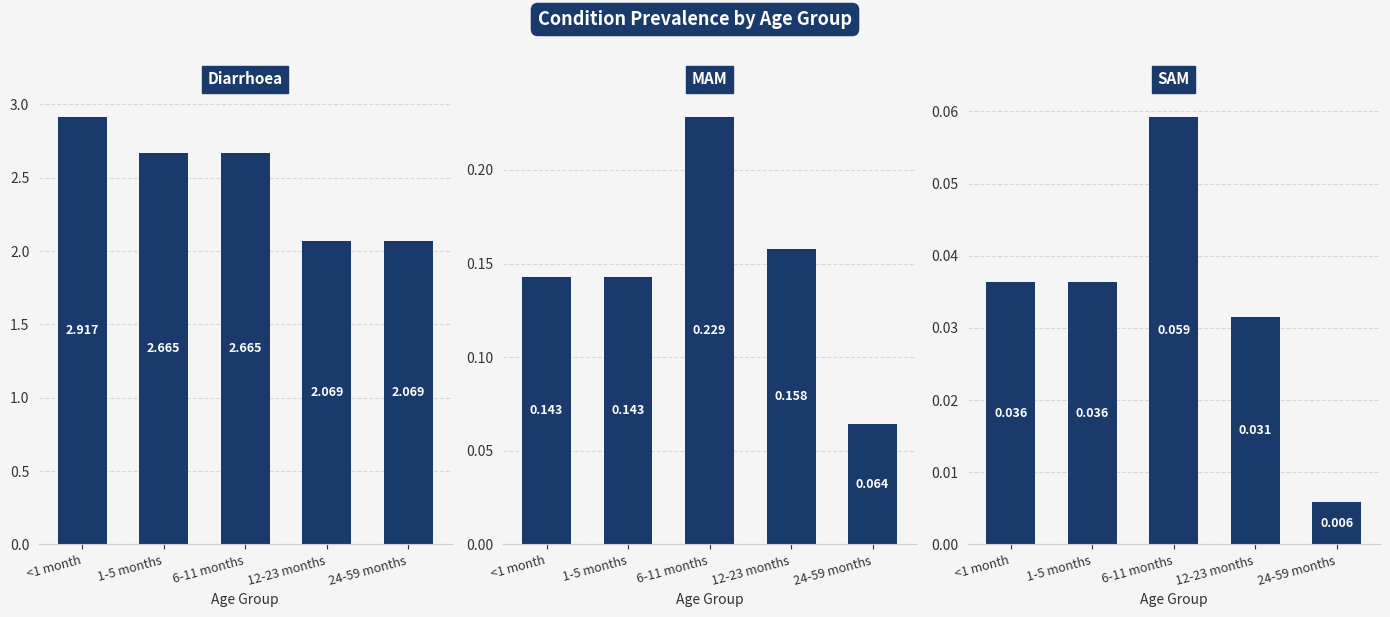

Which series changed the most between 6-11 months and 12-23 months?

Diarrhoea